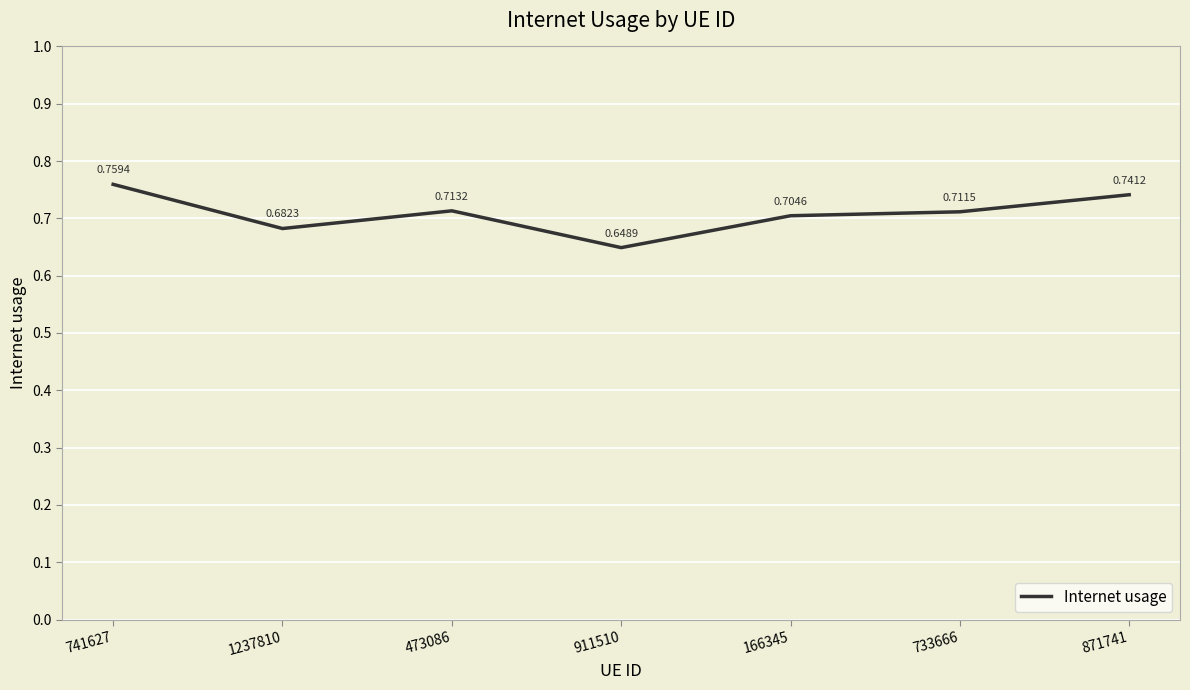

Where is the first local minimum?

1237810